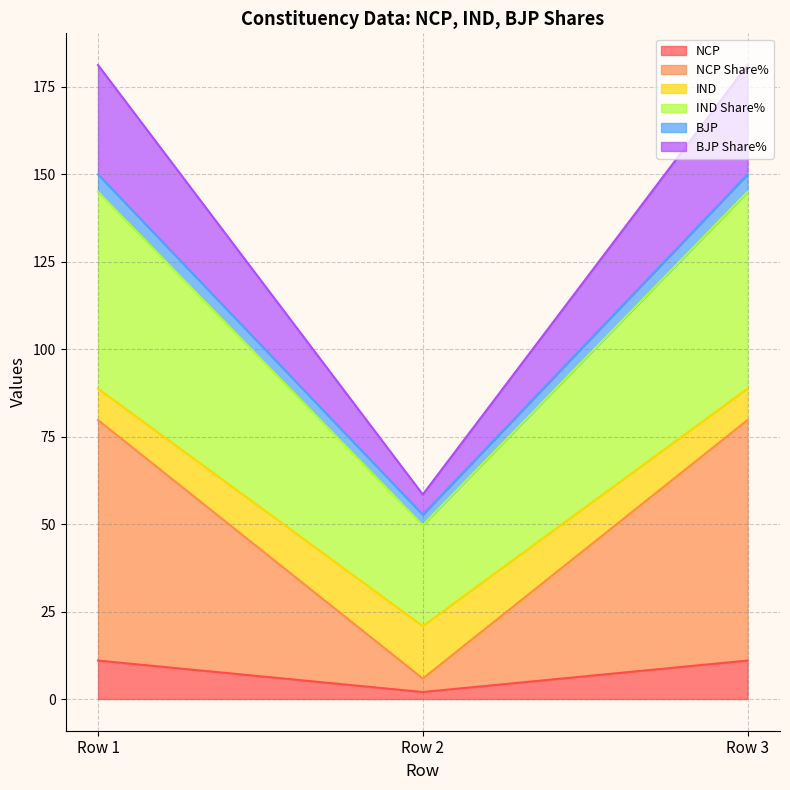

The value of BJP at Row 3 is 150.0. True or false?

True